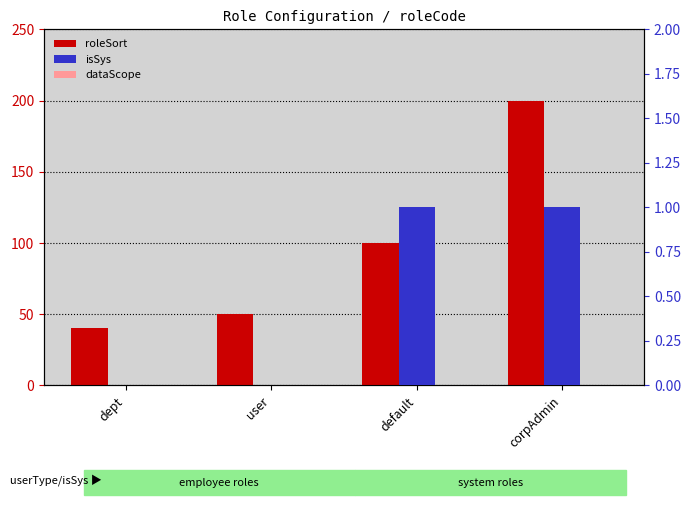

How many bars are there in each group?

3